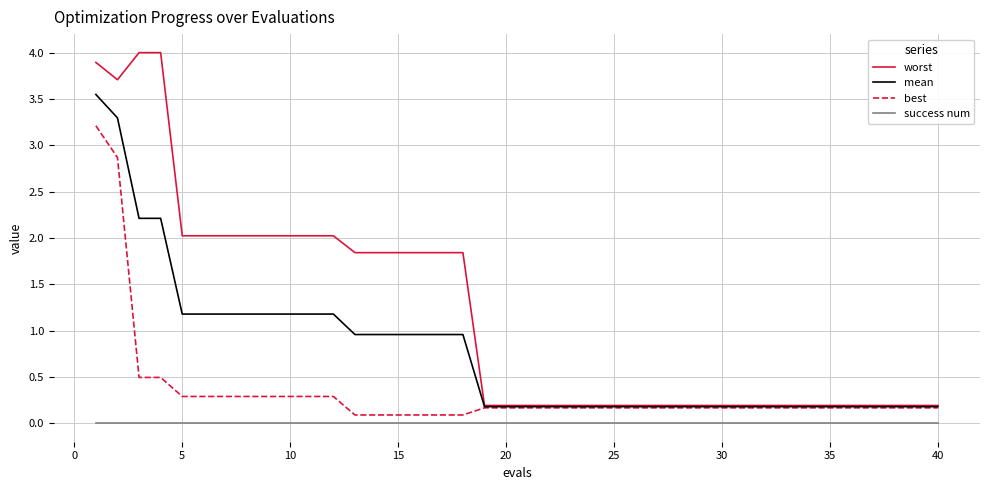

Rank the series by their maximum value, from highest to lowest.

worst, mean, best, success num